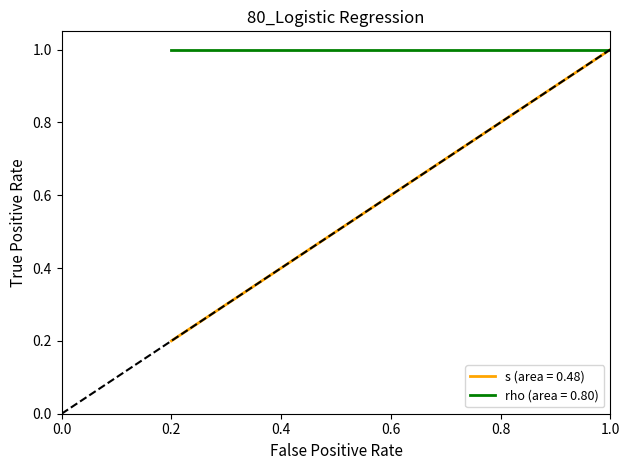

Is the value of s (area = 0.48) at 0.2 greater than the value of rho (area = 0.80) at 1.0?

No